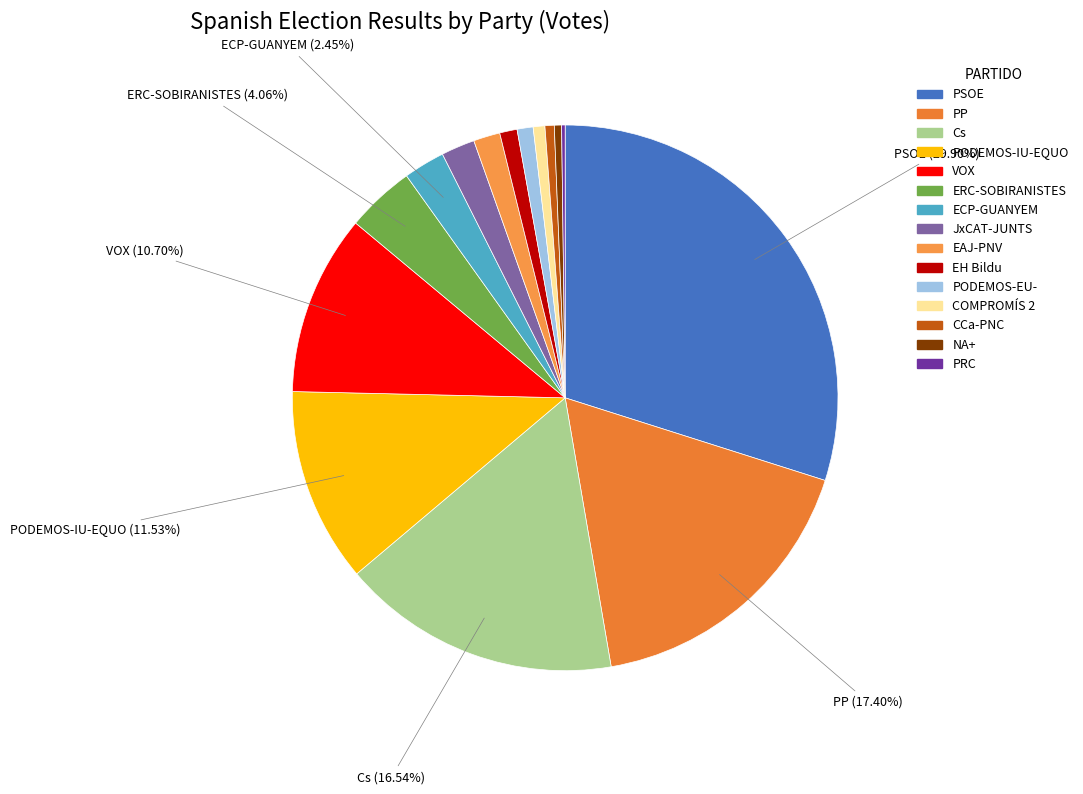

To the nearest percent, what is the combined percentage of VOX and COMPROMÍS 2?

11%